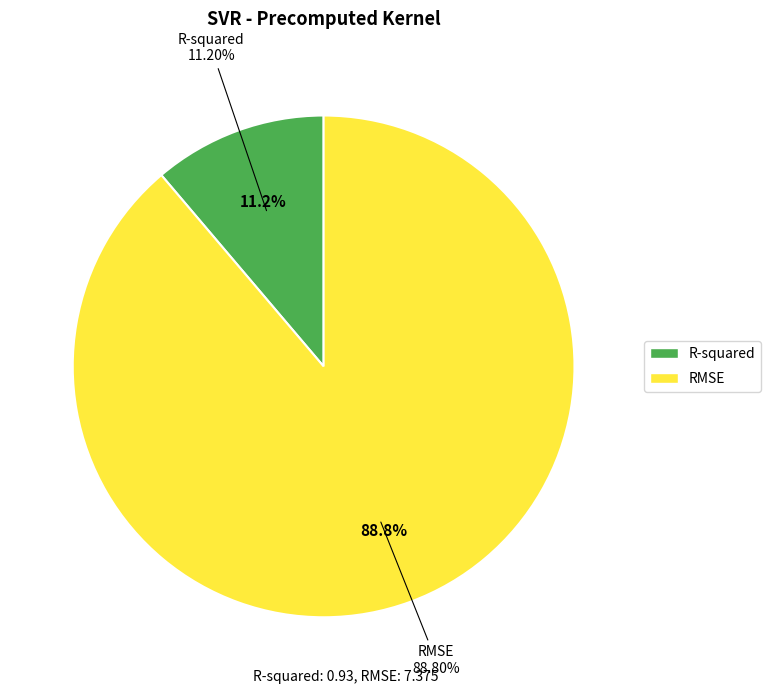

What percentage is the RMSE slice, to the nearest percent?

89%